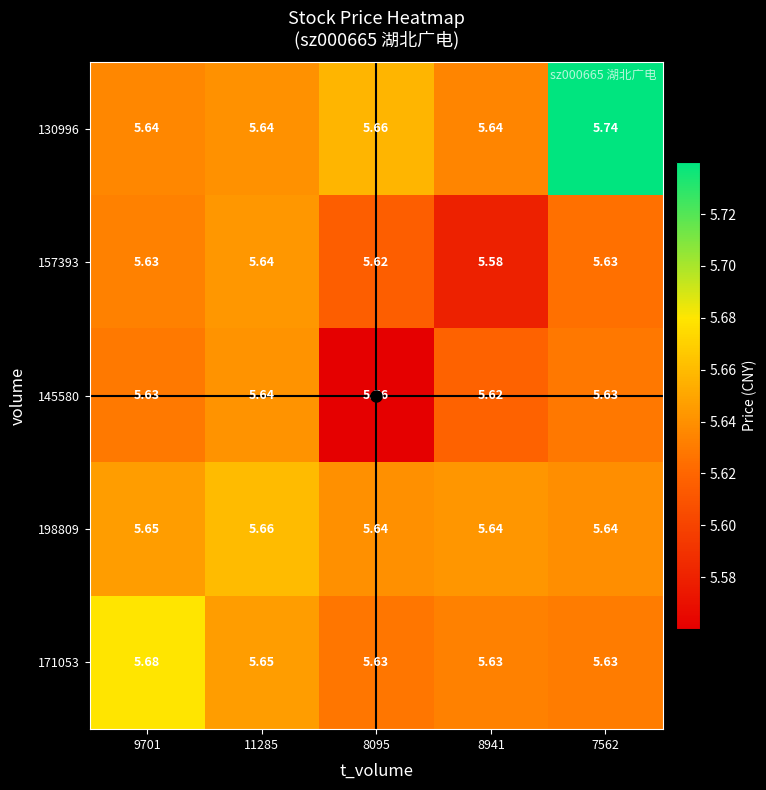

Which series has the largest total across all categories?

130996